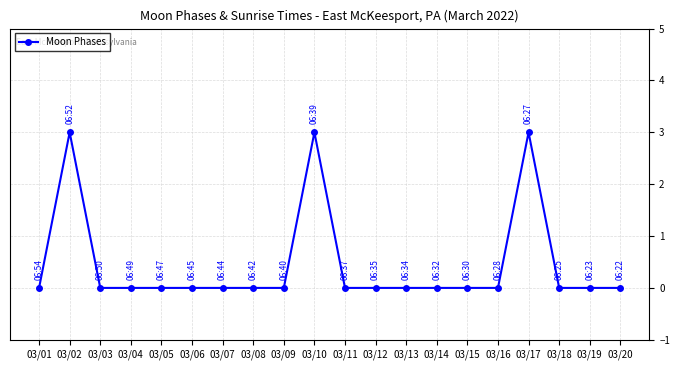

True or false: the data has more than 2 interior local peaks.

True